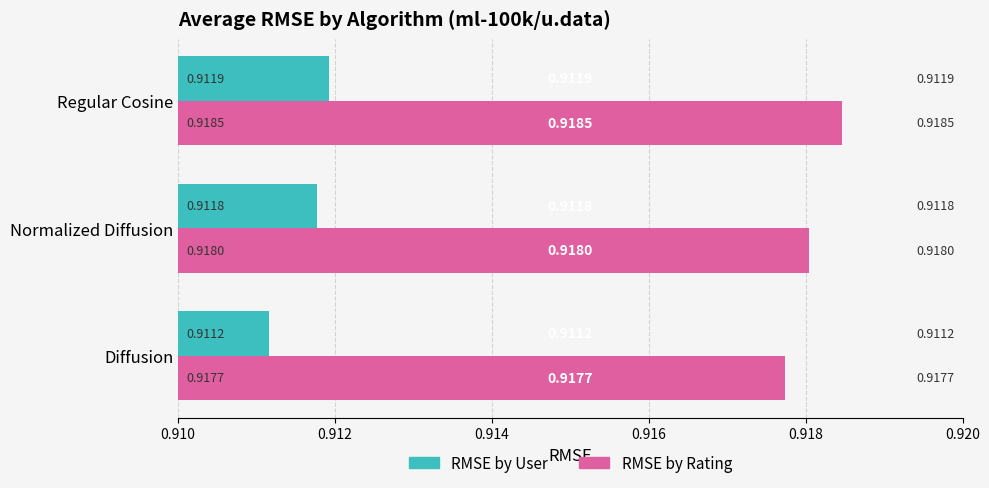

At how many categories does at least one series exceed 0?

3